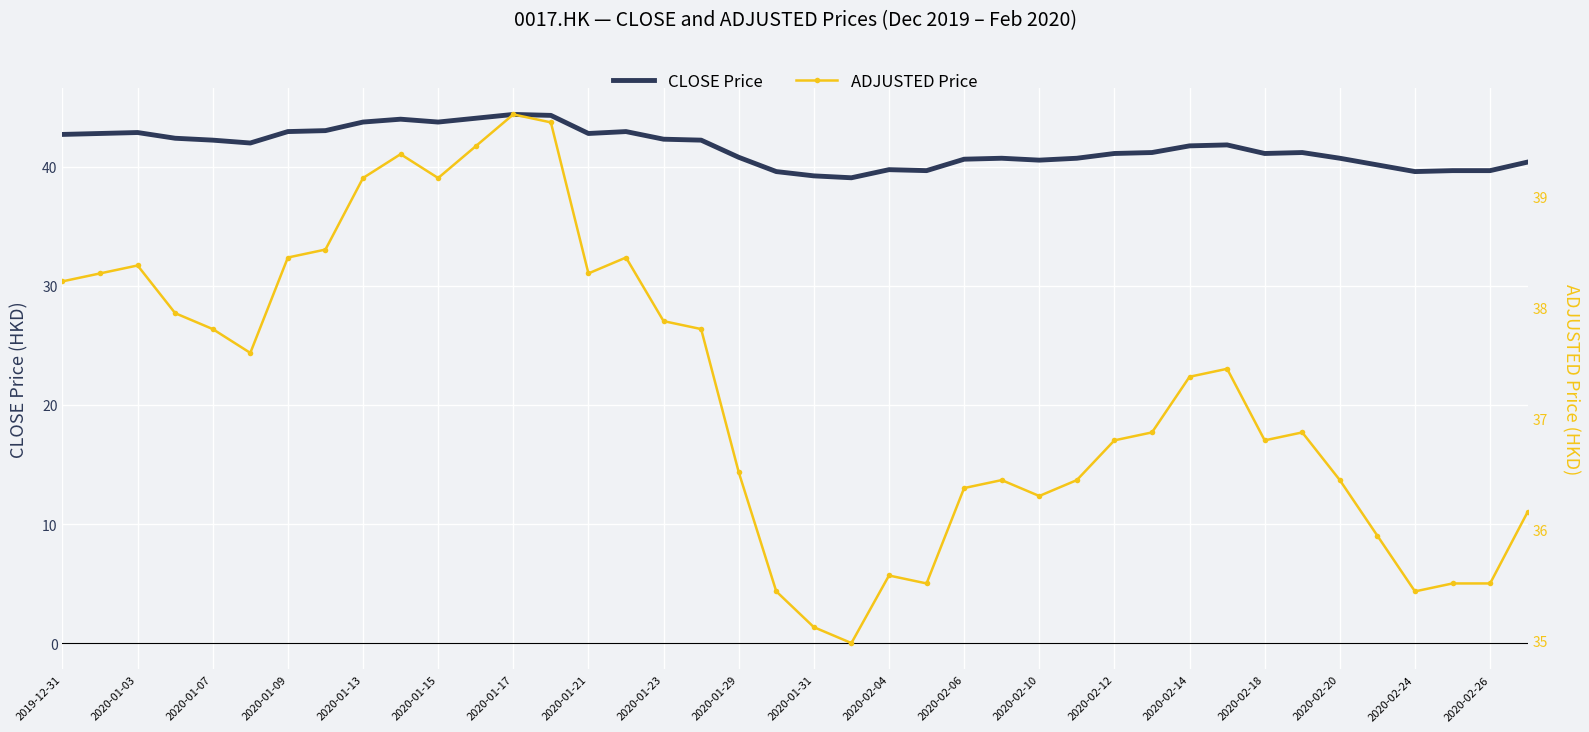

True or false: ADJUSTED Price and CLOSE Price cross at least once.

False